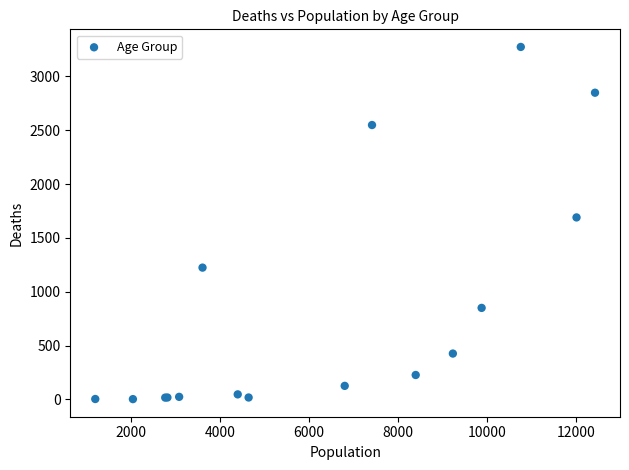

What Y value in the scatter plot is closest to 1638?

1690